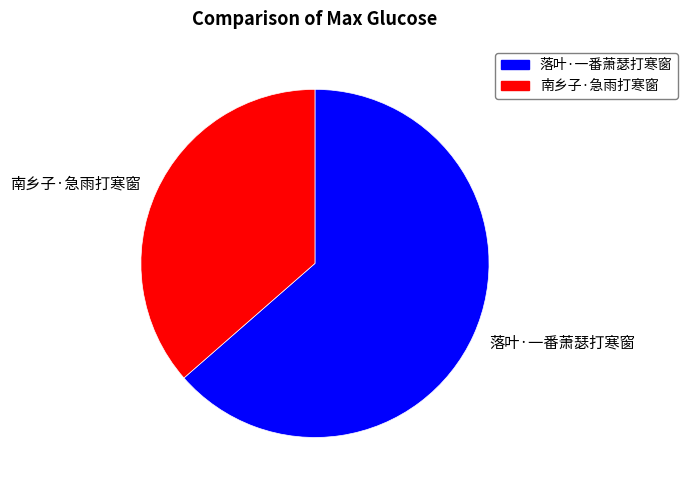

How many segments does this pie chart have?

2